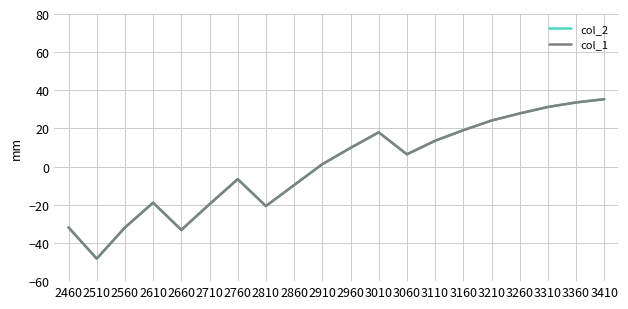

Reading left to right, transcribe all the data shown in this chart.

col_2: -31.8	-48.2	-31.9	-18.9	-33.2	-19.7	-6.5	-20.7	-9.7	1.3	9.8	18.0	6.5	13.6	19.1	24.2	27.9	31.3	33.7	35.4
col_1: -31.8	-48.2	-31.9	-18.9	-33.2	-19.7	-6.5	-20.7	-9.7	1.3	9.8	18.0	6.5	13.6	19.1	24.2	27.9	31.3	33.7	35.4